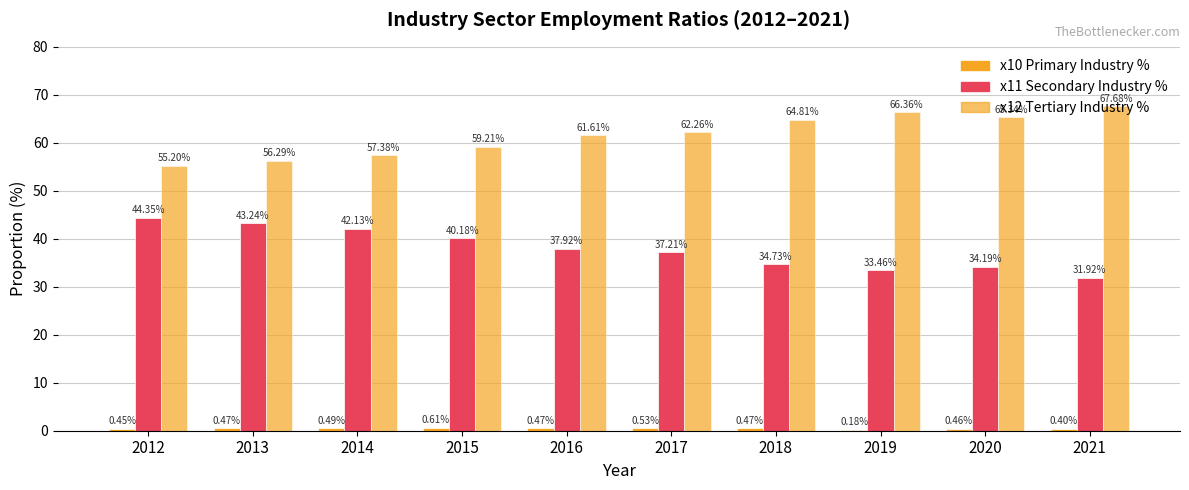

Is it true that x11 (Secondary Industry %) equals 19.9 at 2013?

False